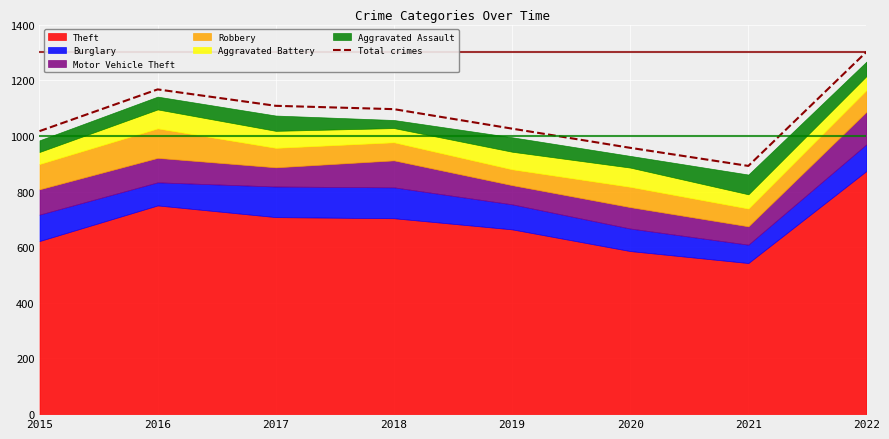

Reading left to right, transcribe all the data shown in this chart.

2015=1017	2016=1167	2017=1108	2018=1096	2019=1026	2020=957	2021=892	2022=1302